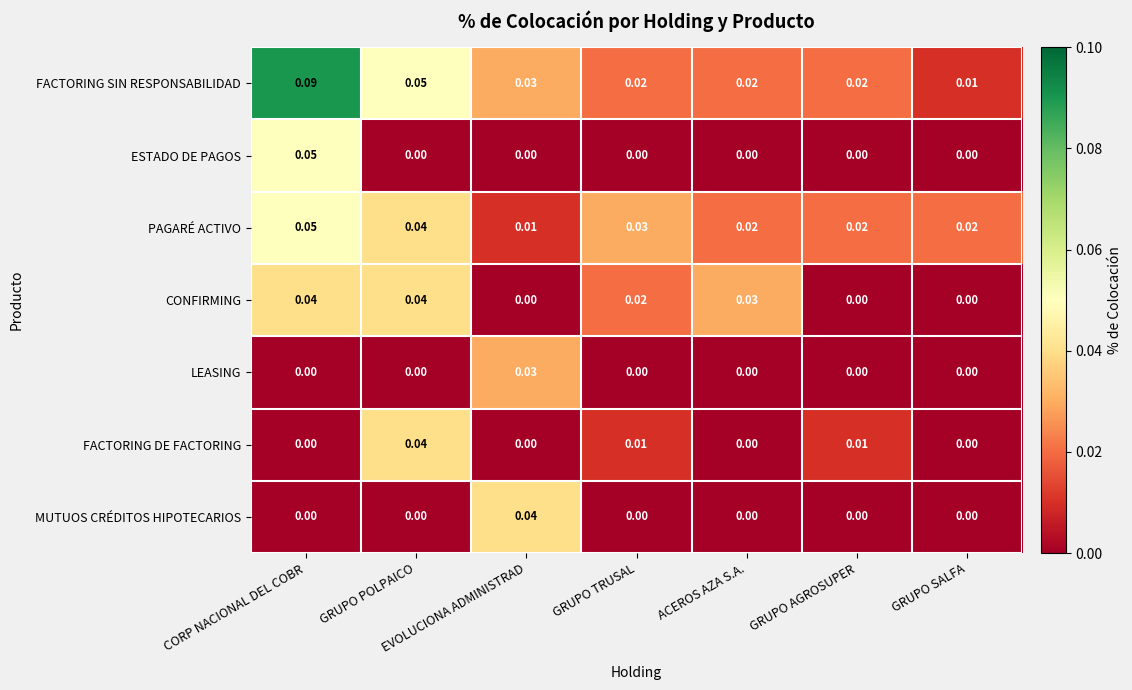

How many categories are shown in the chart?

7